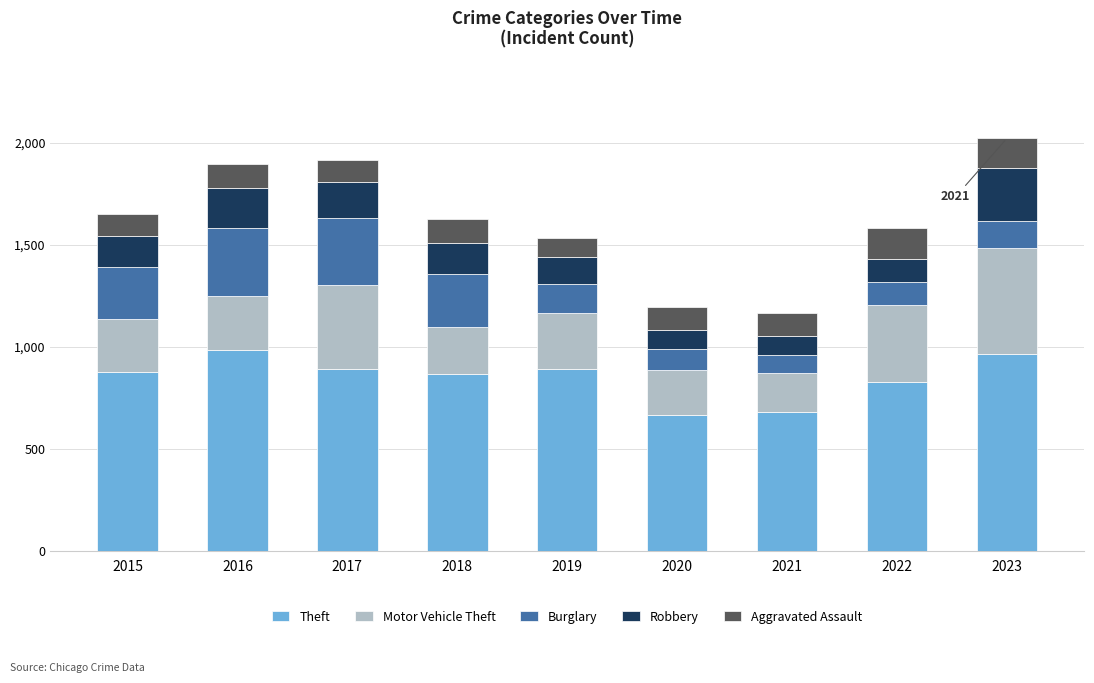

What is the lowest value of the Theft series?

666